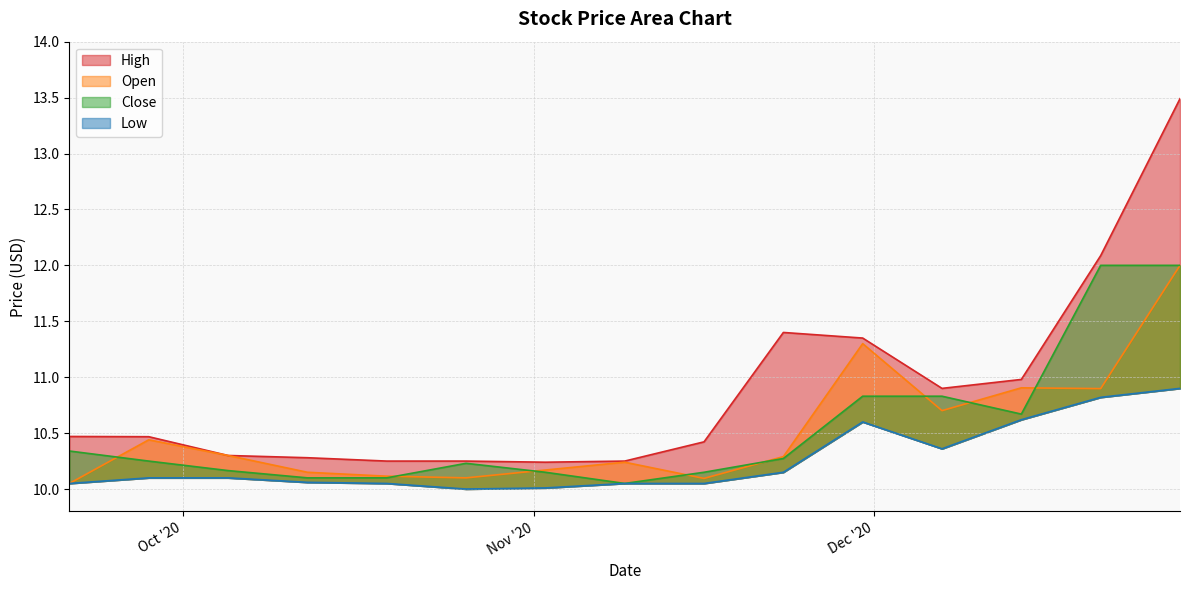

Which category has the lowest value across all series?

2020-10-26